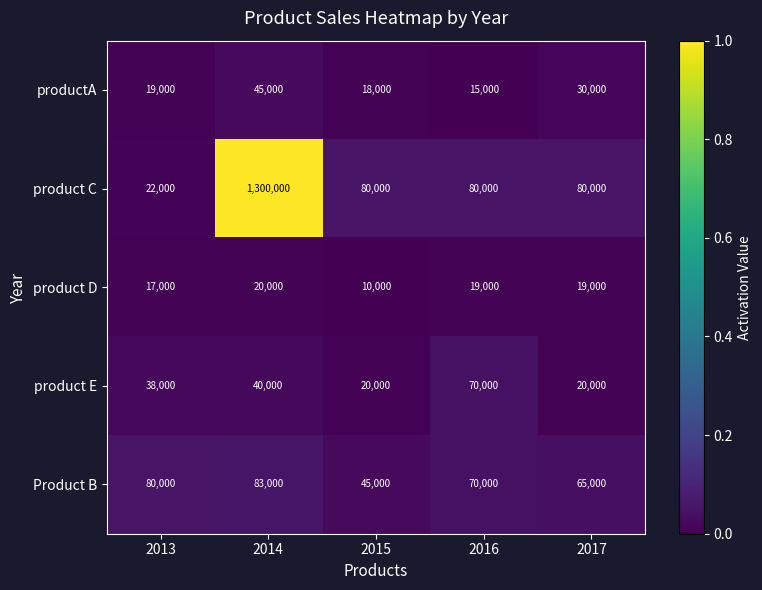

What is the total value across all series at 2014?

1488000